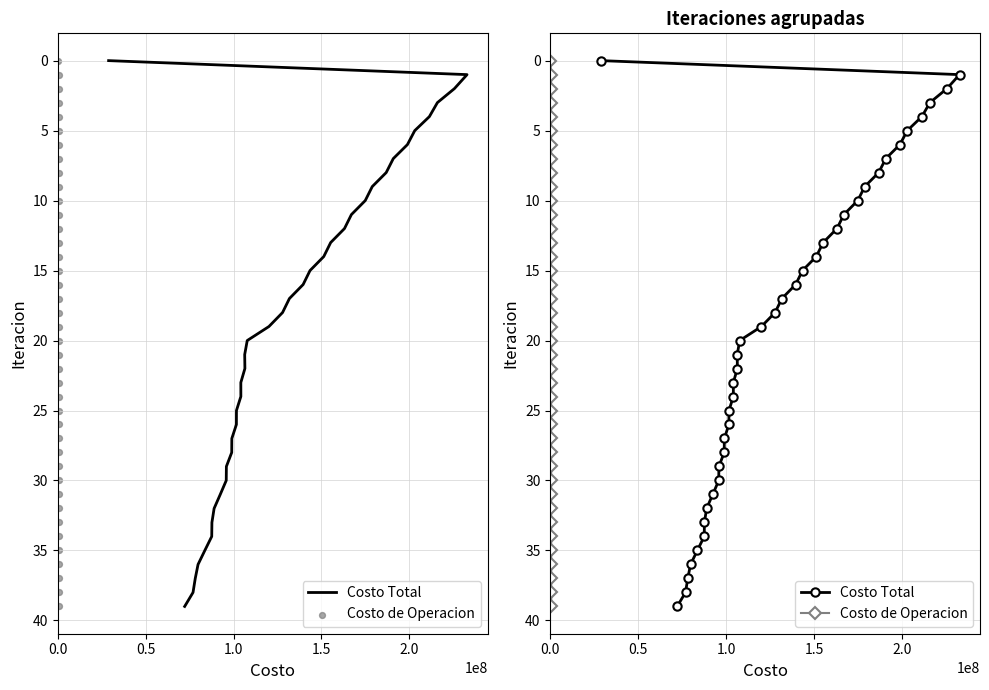

Which series has the largest total across all categories?

Costo Total